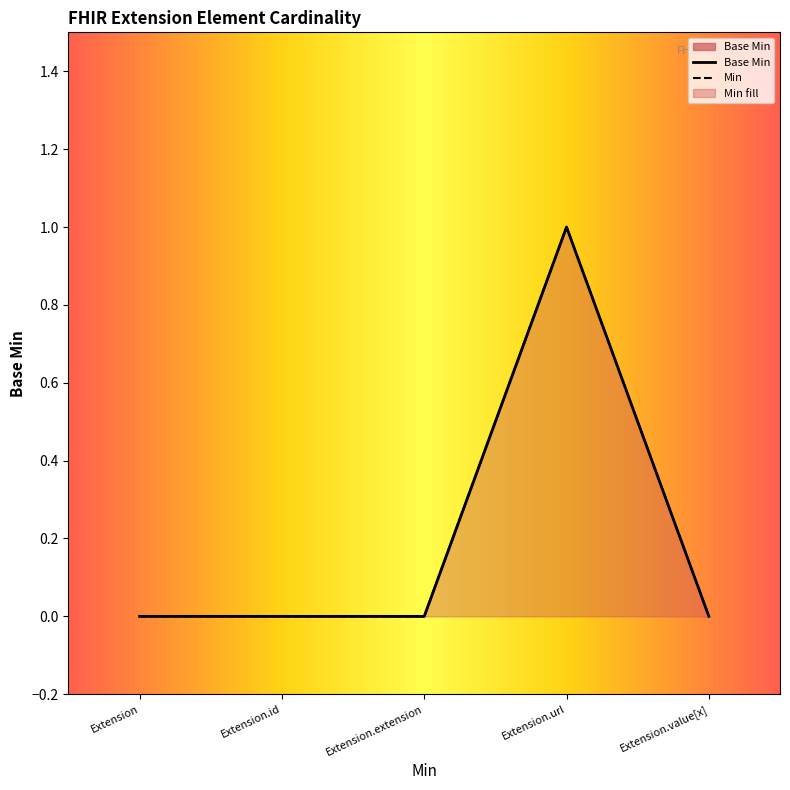

What is the difference between the maximum and minimum values?

1